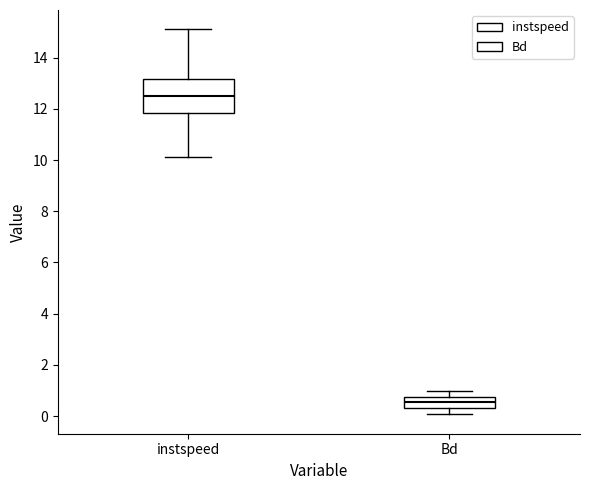

Which box's median line is the highest?

instspeed